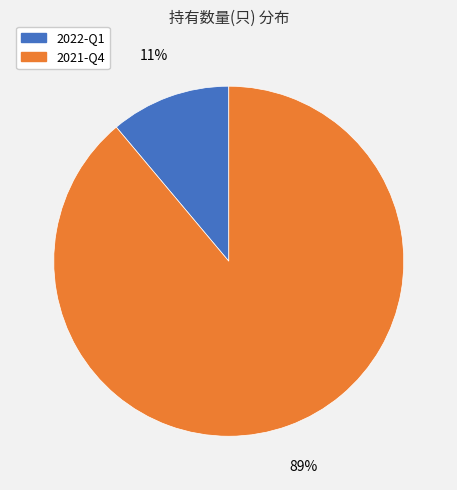

True or false: 2021-Q4 accounts for 89% of the total.

True